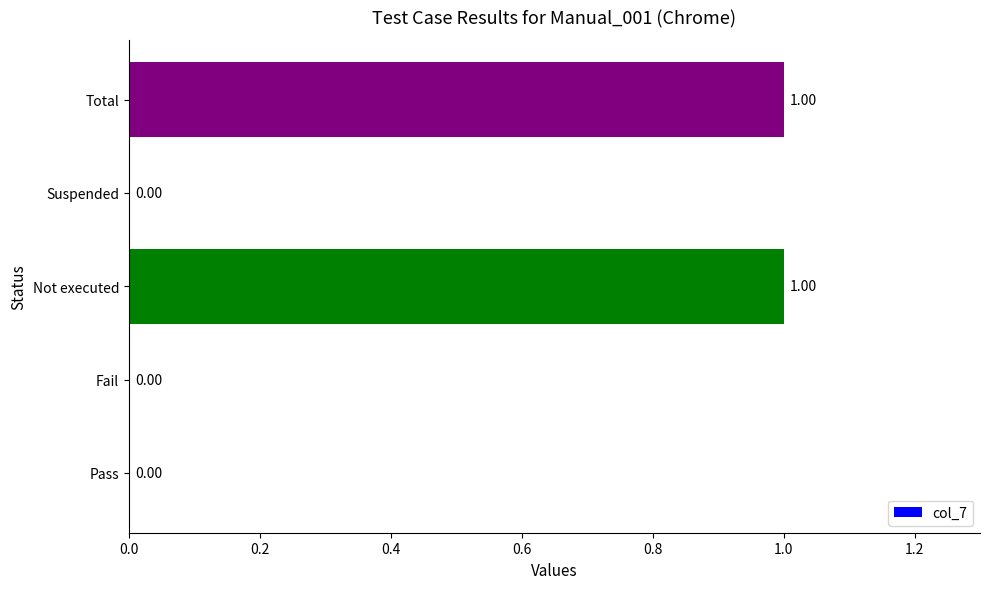

Count the number of values greater than 0.

2